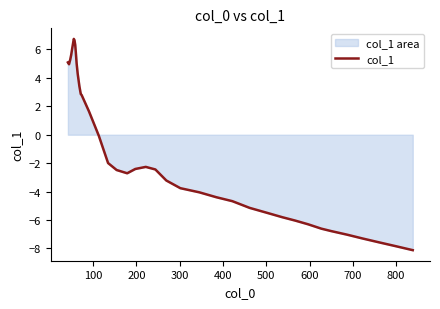

How many values are below zero?

24